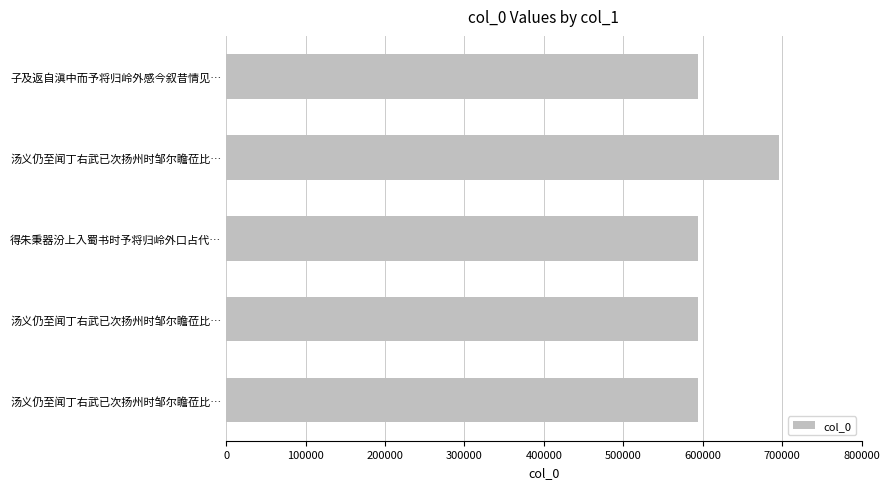

How many data points are less than 594320?

2